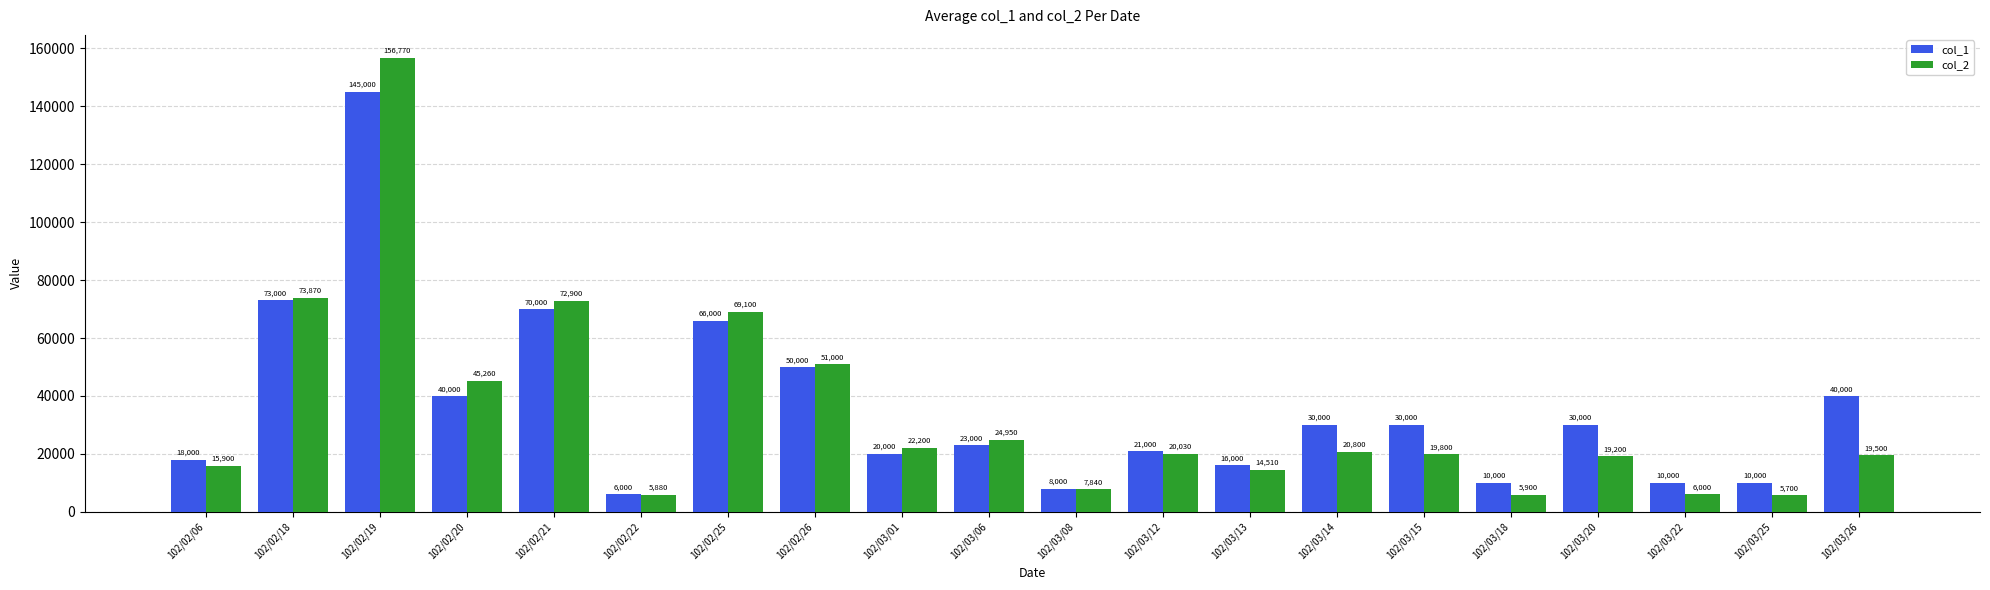

What is the maximum value shown in the chart?

156770